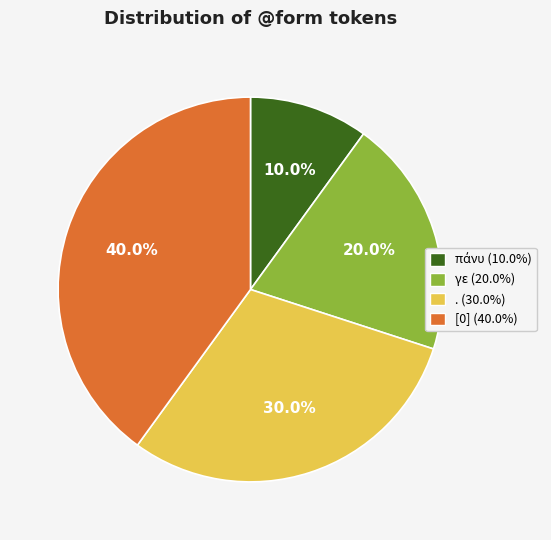

What percentage do . and γε together represent?

50.0%